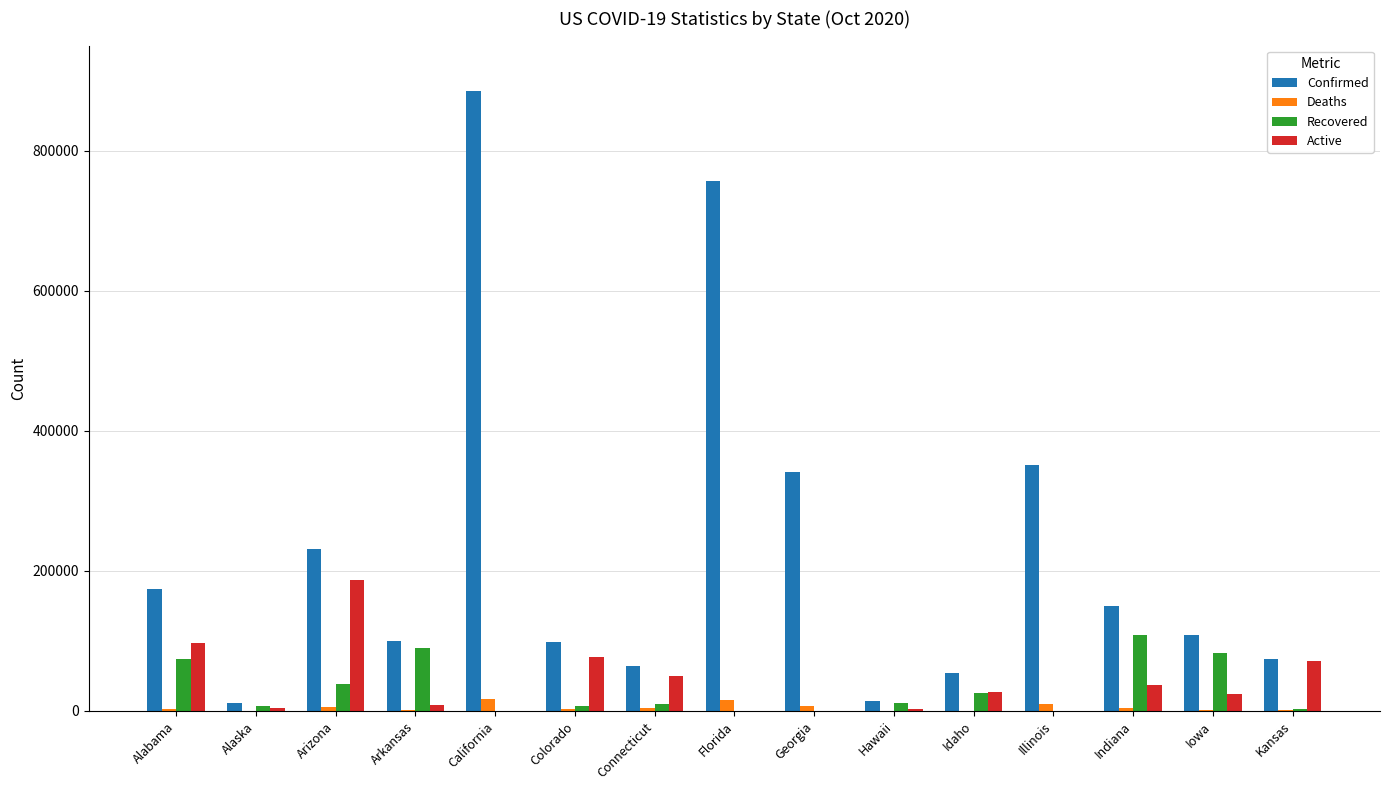

At which category is the sum across all series the highest?

California